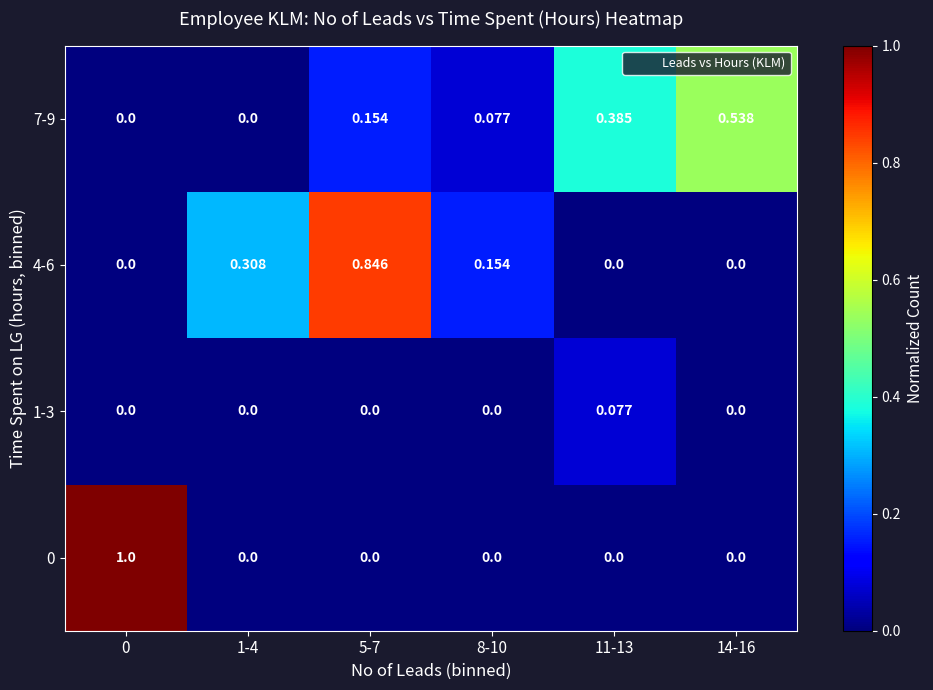

Is the value of 1-3 at 11-13 greater than the value of 7-9 at 14-16?

No